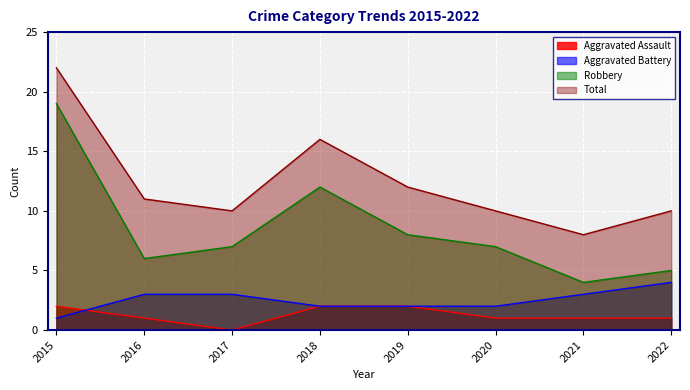

Reading left to right, transcribe all the data shown in this chart.

Aggravated Assault: 2015=2	2016=1	2017=0	2018=2	2019=2	2020=1	2021=1	2022=1
Aggravated Battery: 2015=1	2016=3	2017=3	2018=2	2019=2	2020=2	2021=3	2022=4
Robbery: 2015=19	2016=6	2017=7	2018=12	2019=8	2020=7	2021=4	2022=5
Total: 2015=22	2016=11	2017=10	2018=16	2019=12	2020=10	2021=8	2022=10